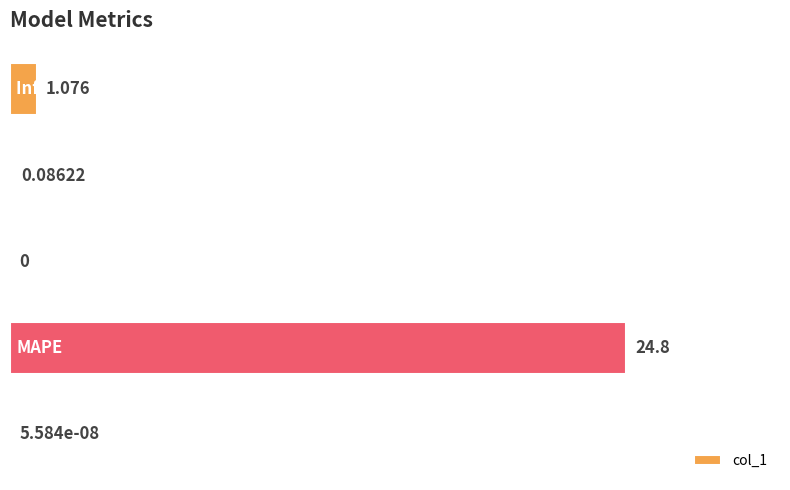

How many values are above zero?

4